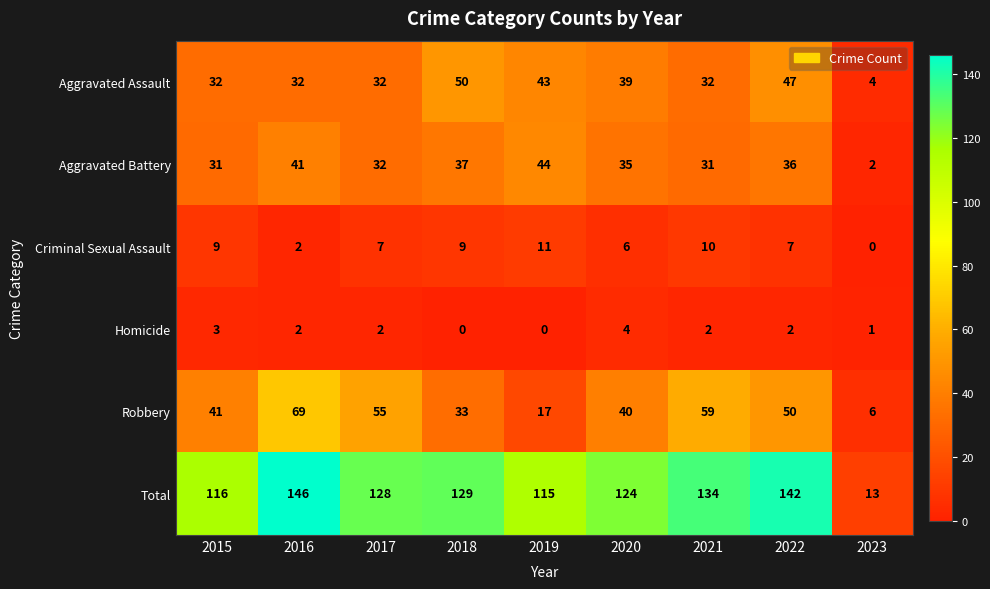

True or false: Homicide has a value of 2 at 2022.

True